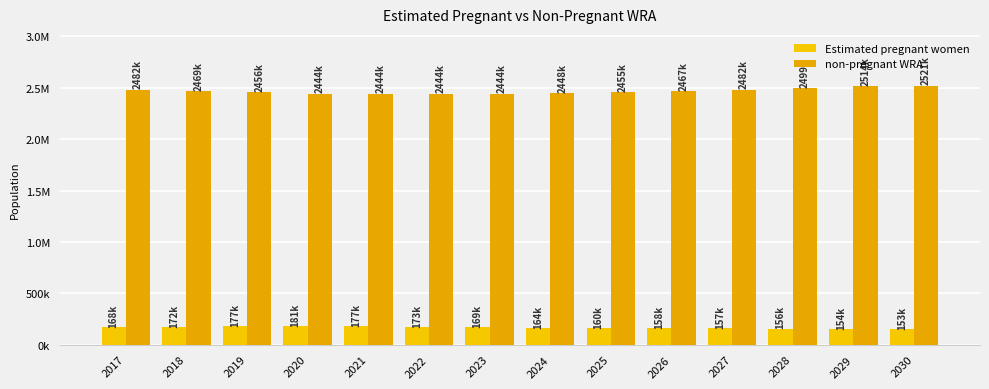

Are the bars grouped side by side (vs. stacked)?

Yes